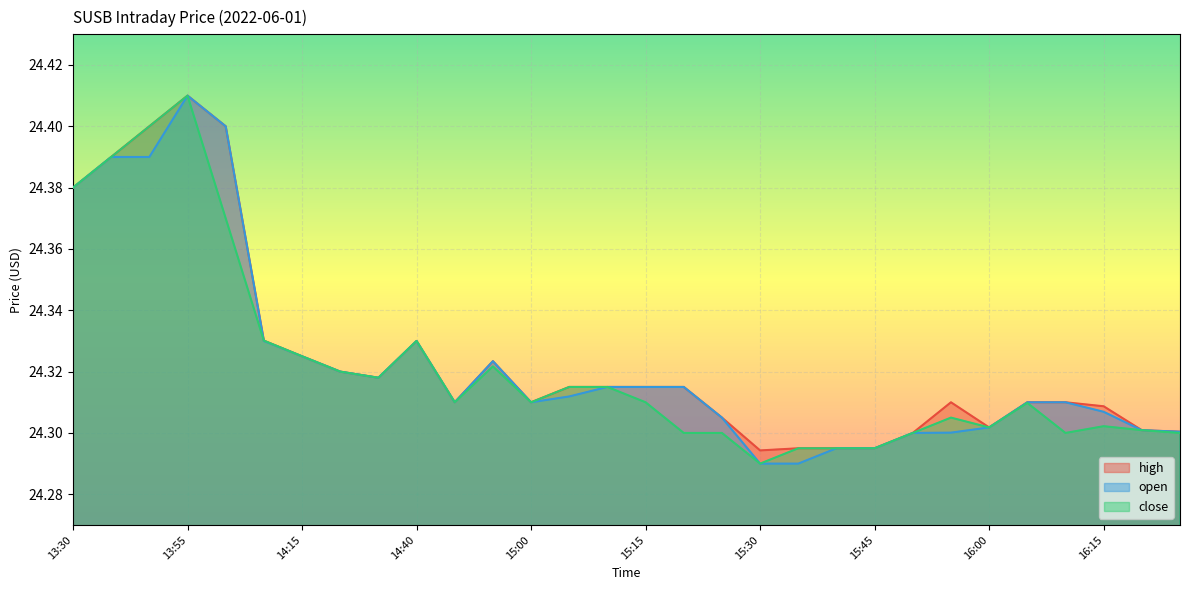

Does the chart display data point markers on the line(s)?

No